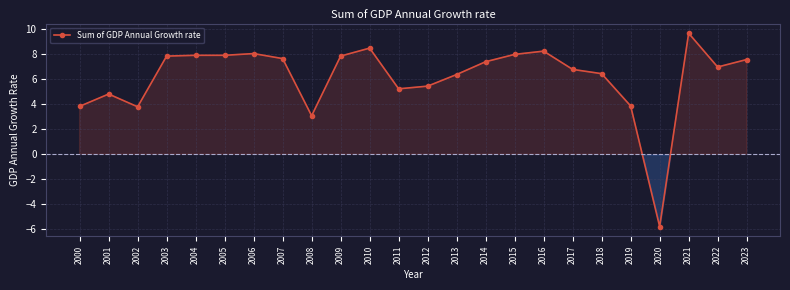

What is the greatest value displayed?

9.7